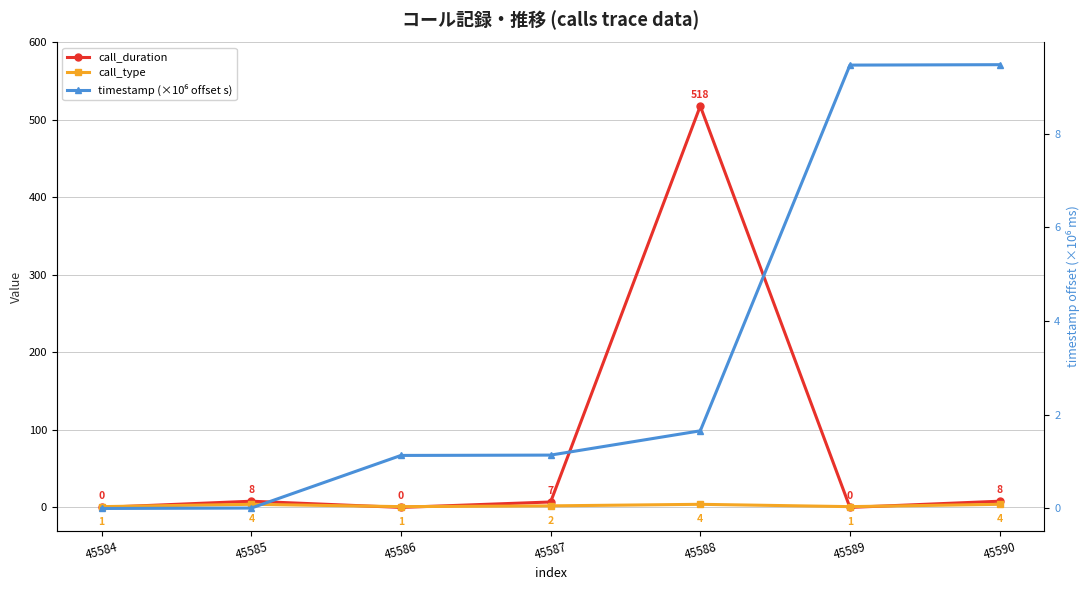

The value of call_duration at 45585 is 8.0. True or false?

True